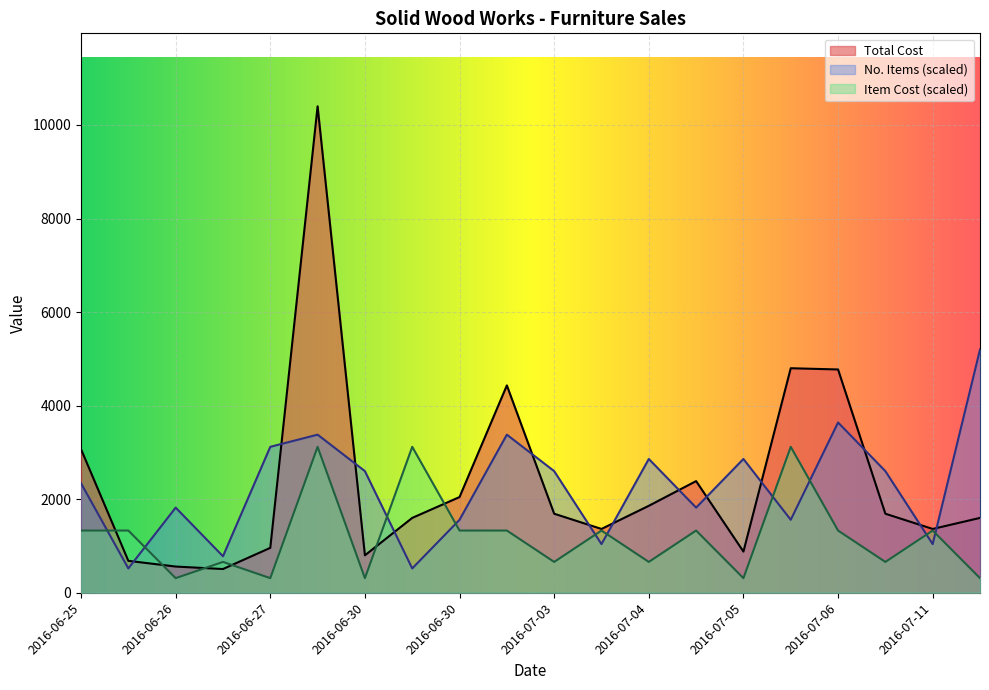

What is the label of the 10th point from the left?

2016-07-03